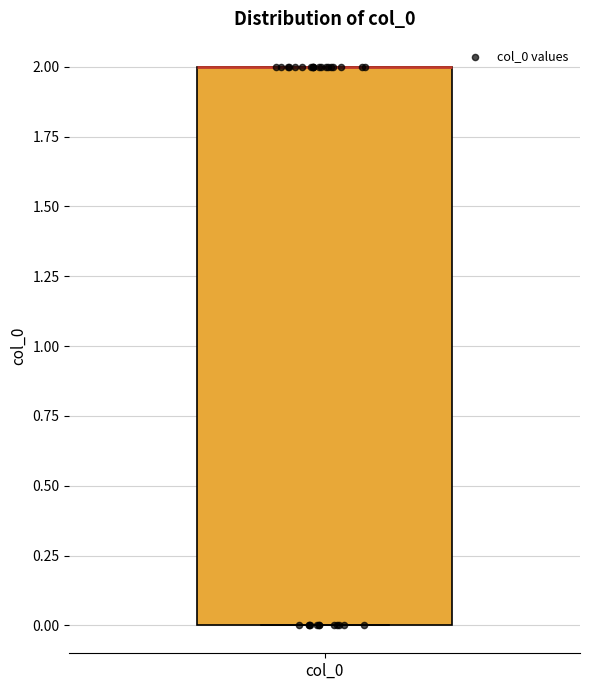

Transcribe this box plot: give where the median line is, the range the box spans, and where the two whiskers end, as read against the y-axis. The values are not printed on the chart, so give them approximately, as read against the axis.

median 2 (drawn on the box's upper edge), box 0 to 2, whiskers 0 to 2